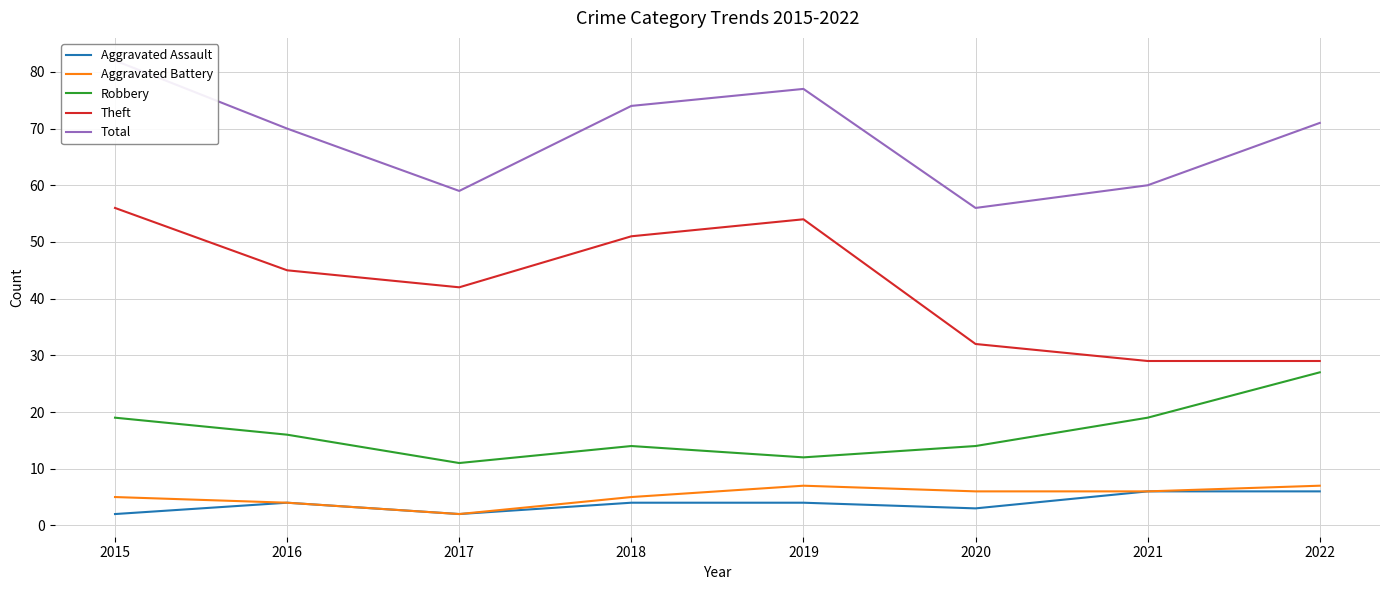

Is it true that Aggravated Assault equals 10 at 2021?

False